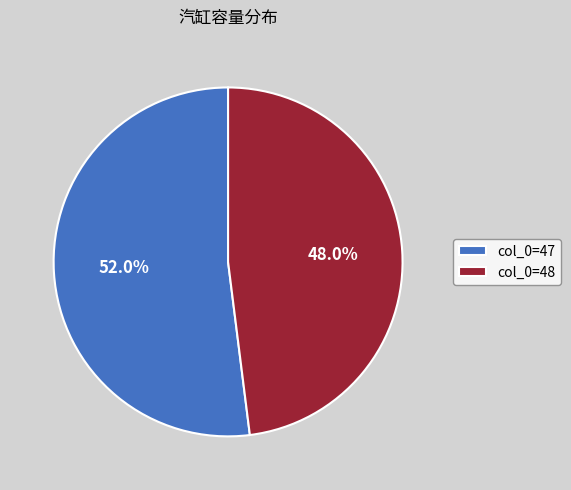

Count the number of slices in the pie.

2